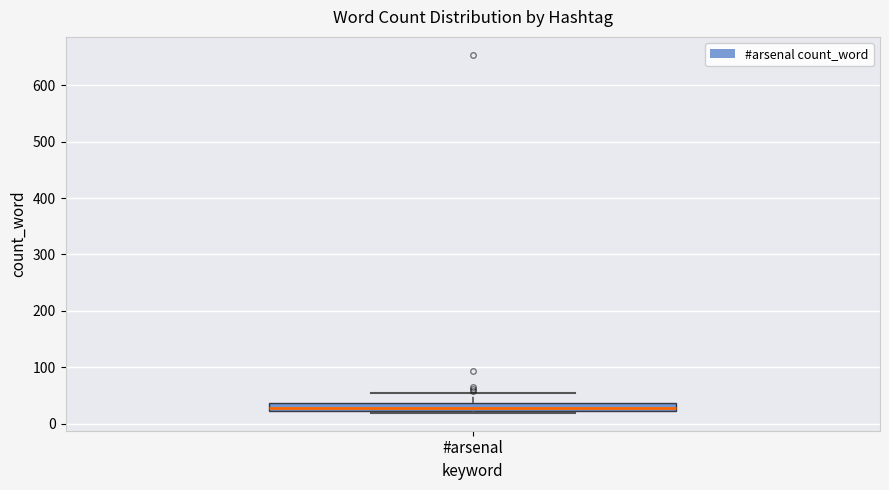

Where does the upper whisker of the box for #arsenal end on the y-axis? The values are not printed on the chart, so give them approximately, as read against the axis.

50